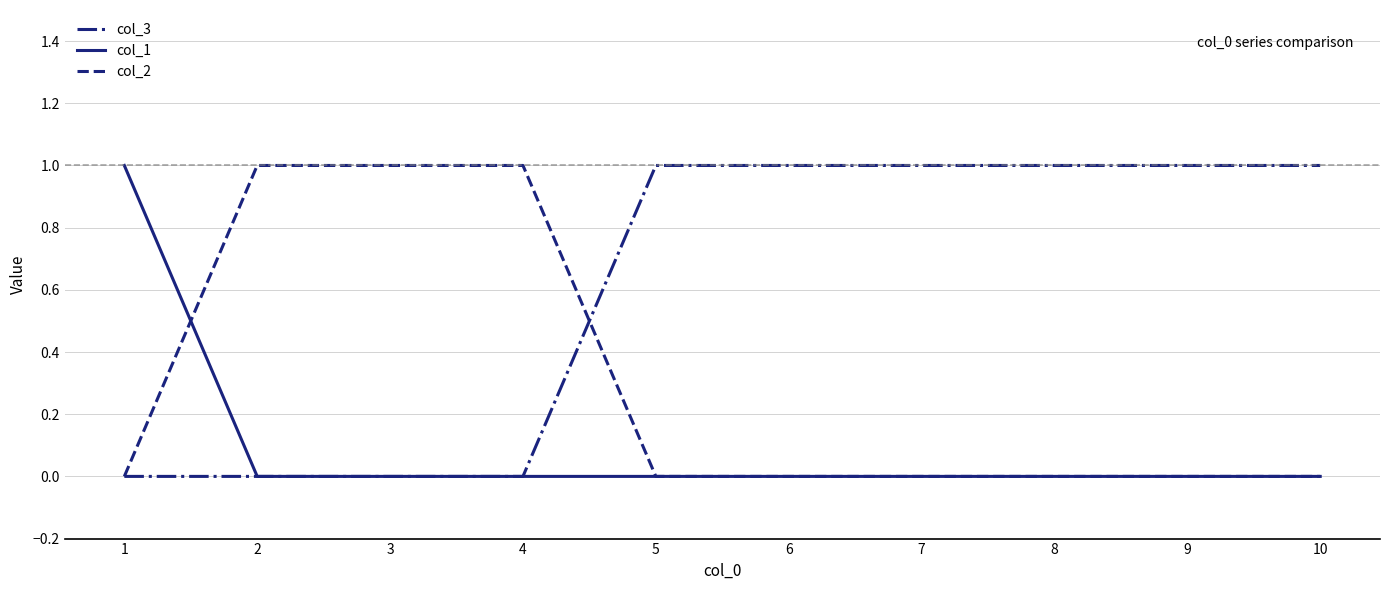

What is the sum of all col_1 values?

1